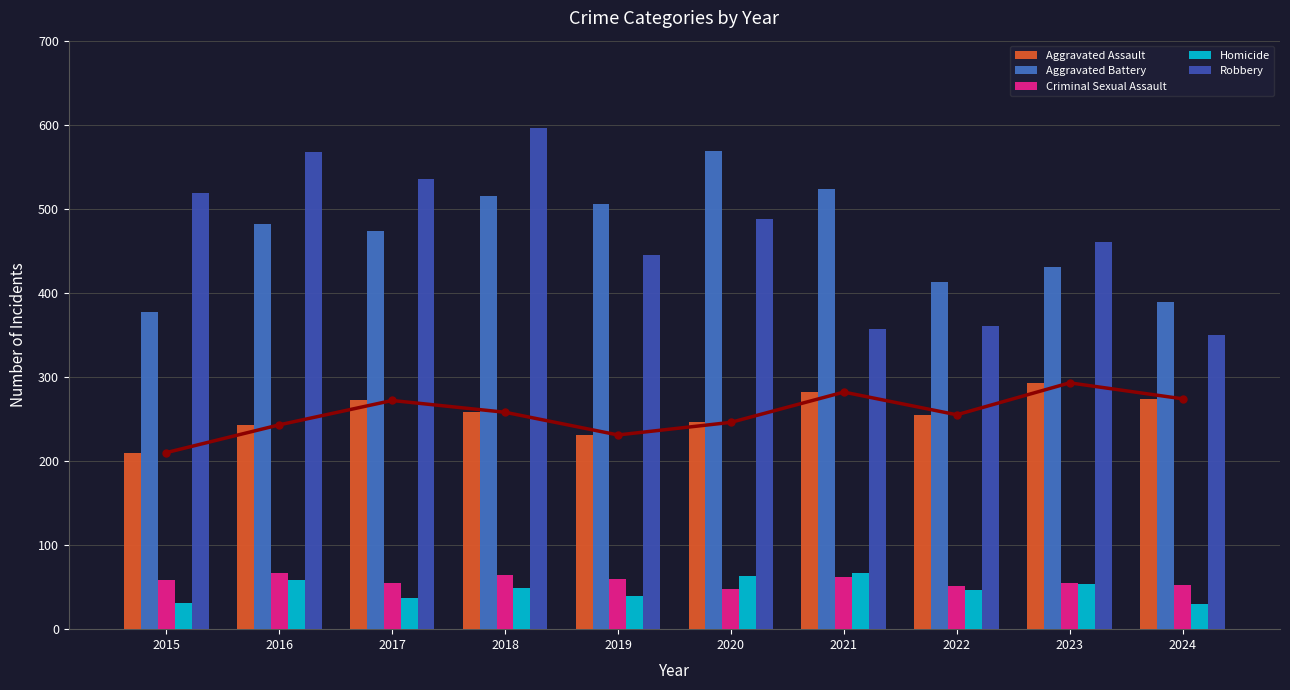

Does the chart contain any negative values?

No